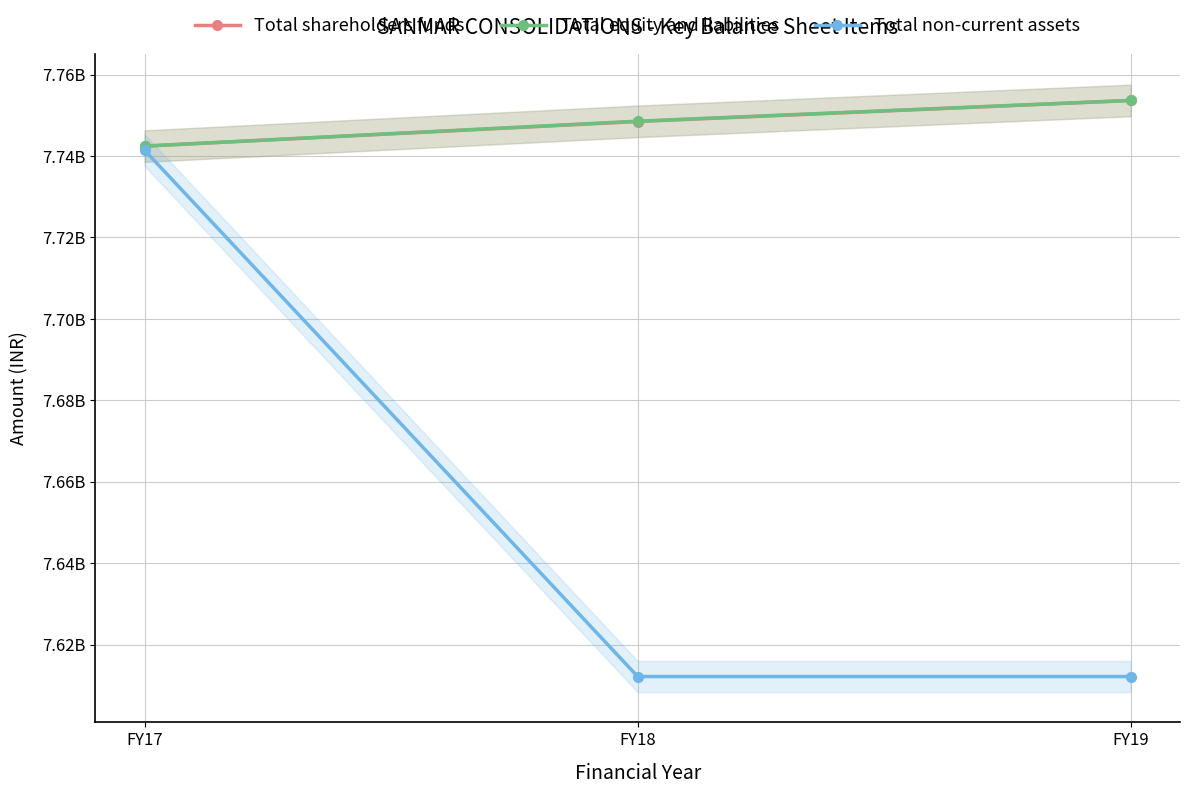

Which series changed the most between FY17 and FY19?

Total non-current assets